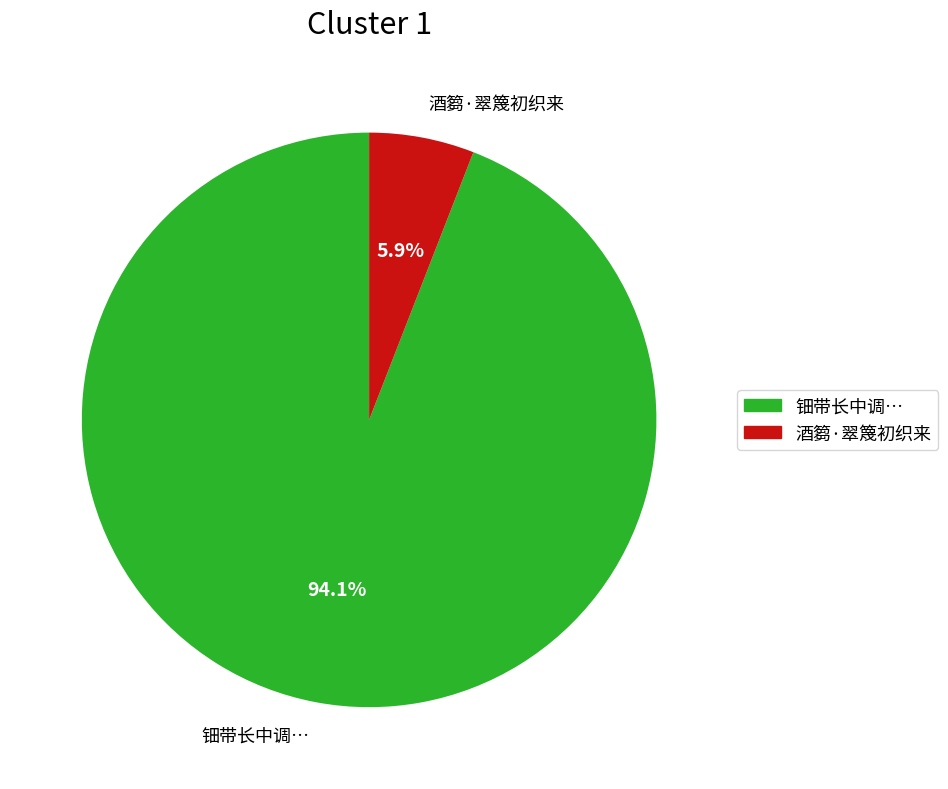

How many slices are in this pie chart?

2